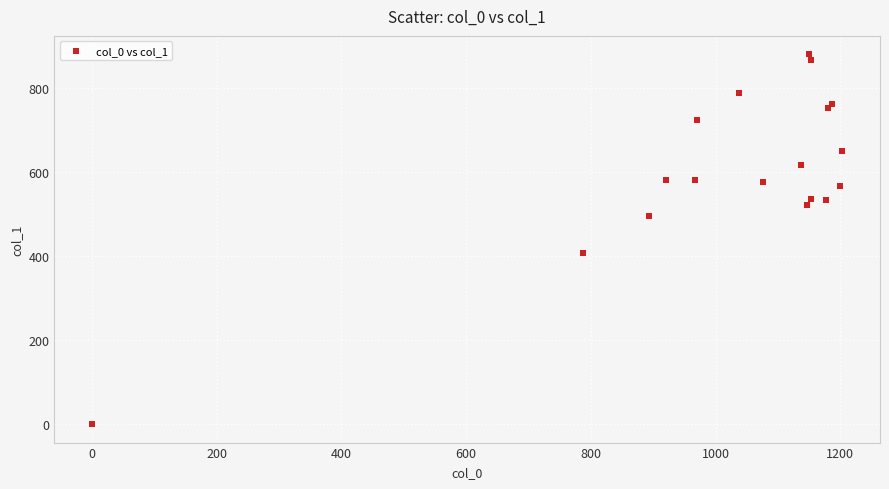

What Y value in the scatter plot is closest to 440?

408.4